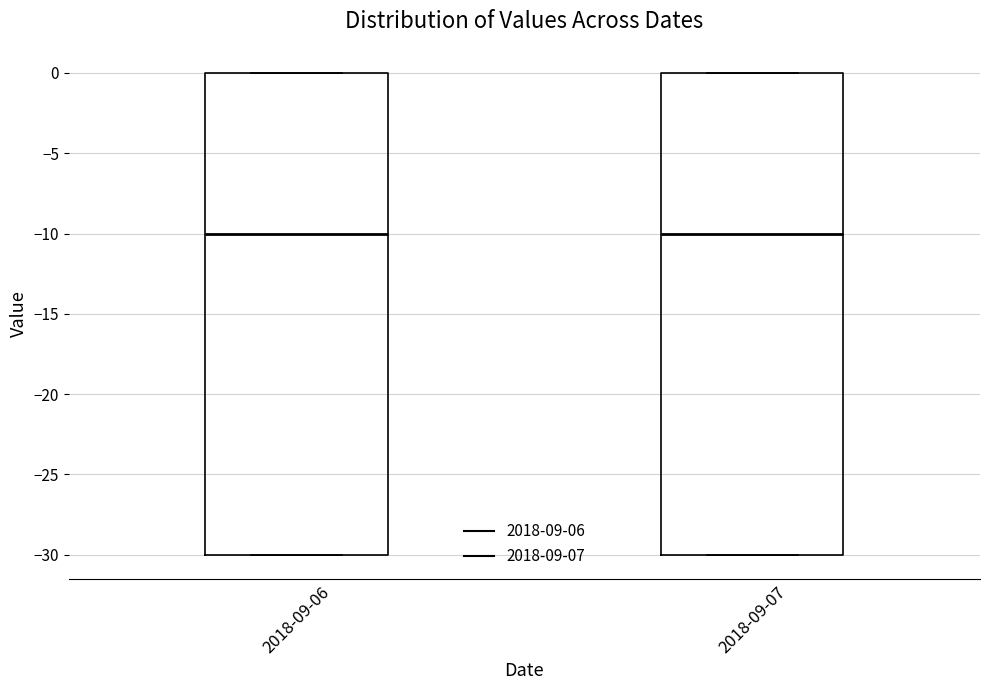

Reading left to right, read every box against the y-axis: the position of its median line, the range the box covers, and the ends of its whiskers. The values are not printed on the chart, so give them approximately, as read against the axis.

2018-09-06: median -10, box -30 to 0, whiskers -30 to 0
2018-09-07: median -10, box -30 to 0, whiskers -30 to 0